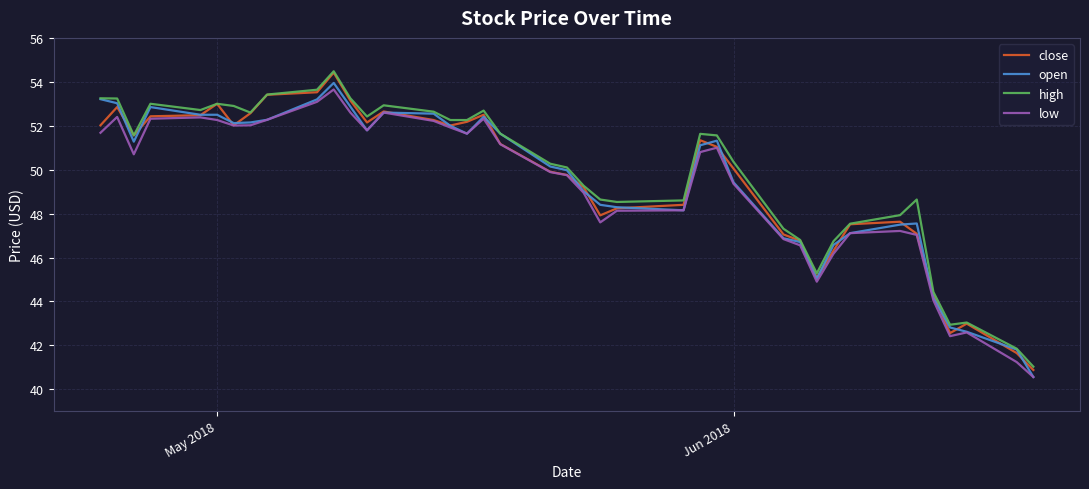

Which series has the widest spread of values?

close